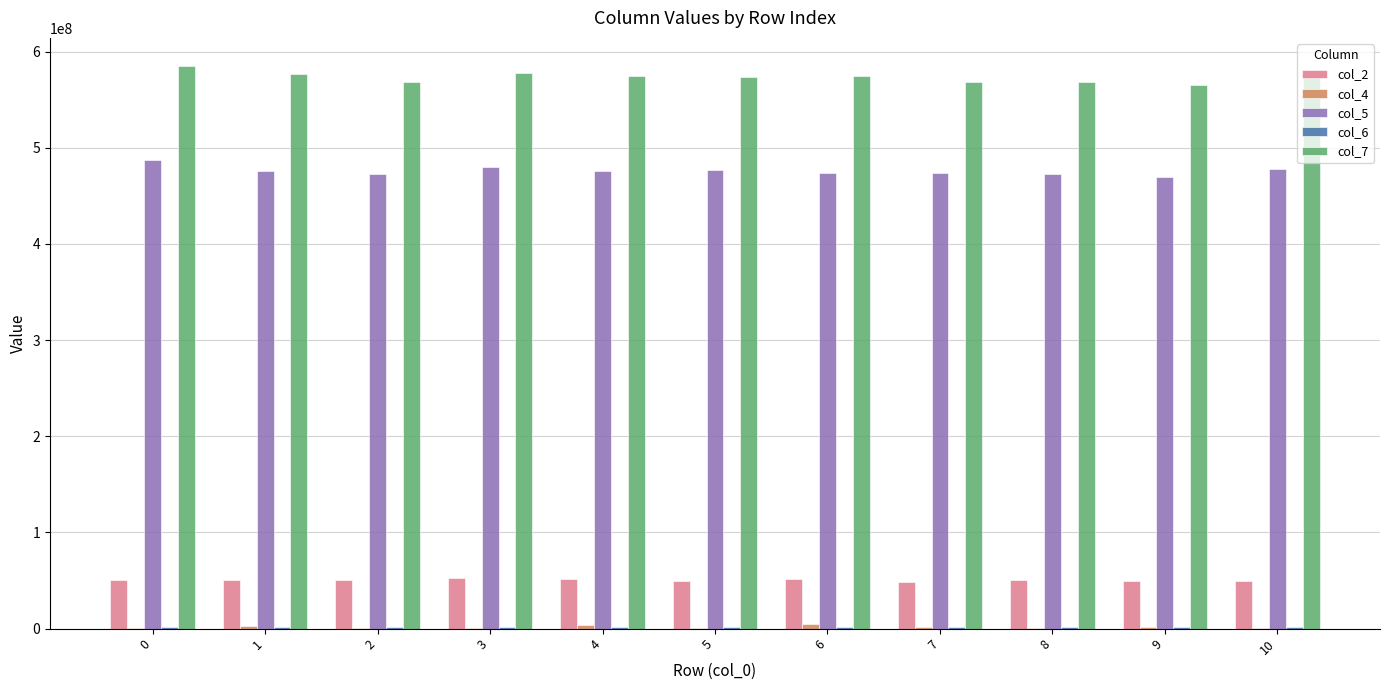

Which series has the largest total across all categories?

col_7